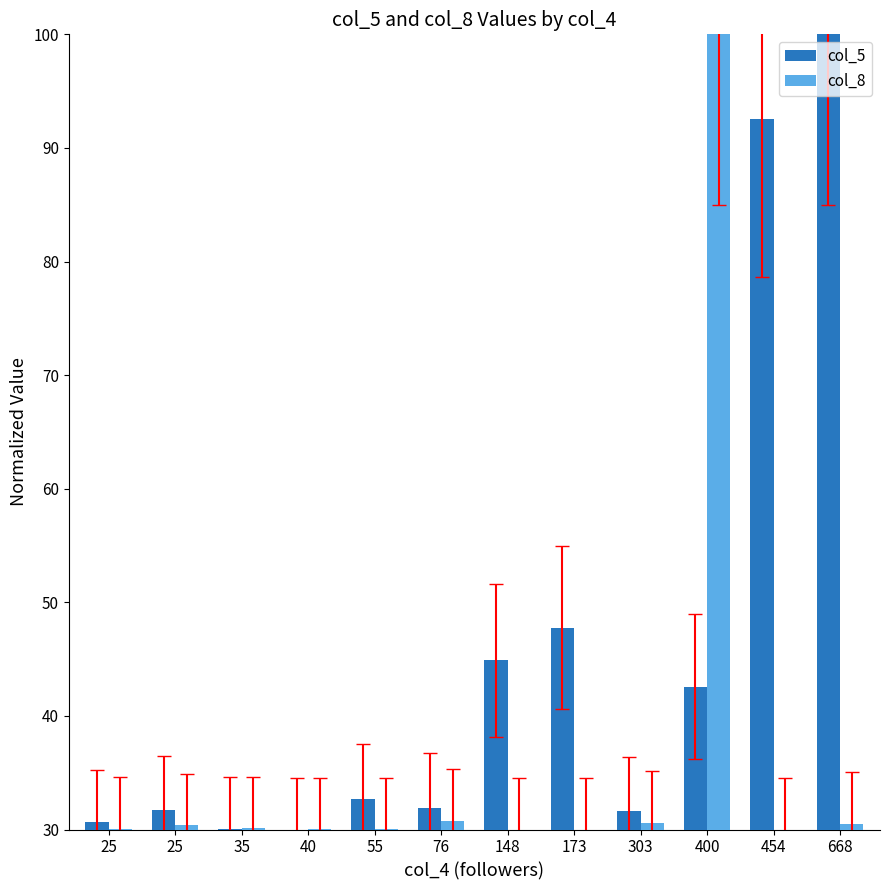

At which label does col_5 reach its peak?

668